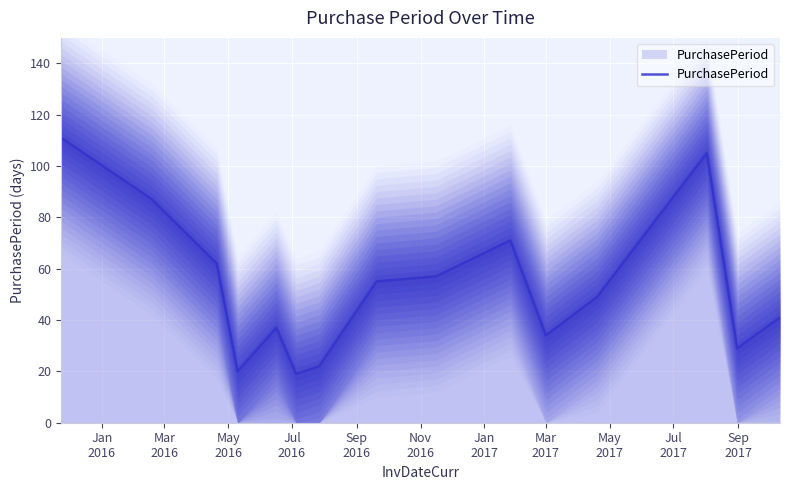

Where does the data first go above 49?

Jan
2016